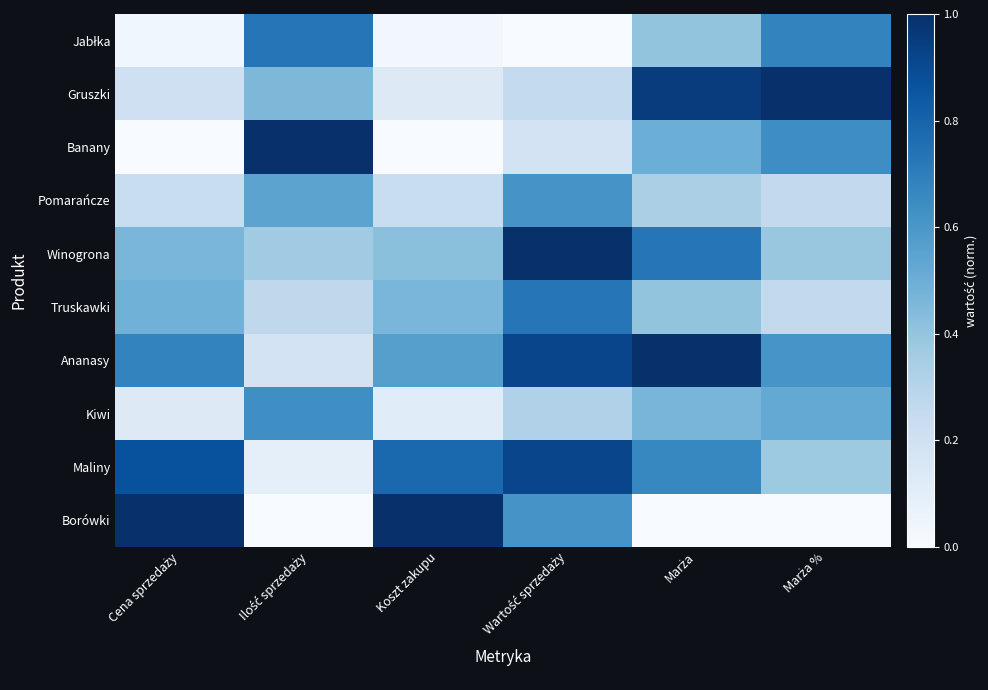

At which category is the sum across all series the highest?

Wartość sprzedaży